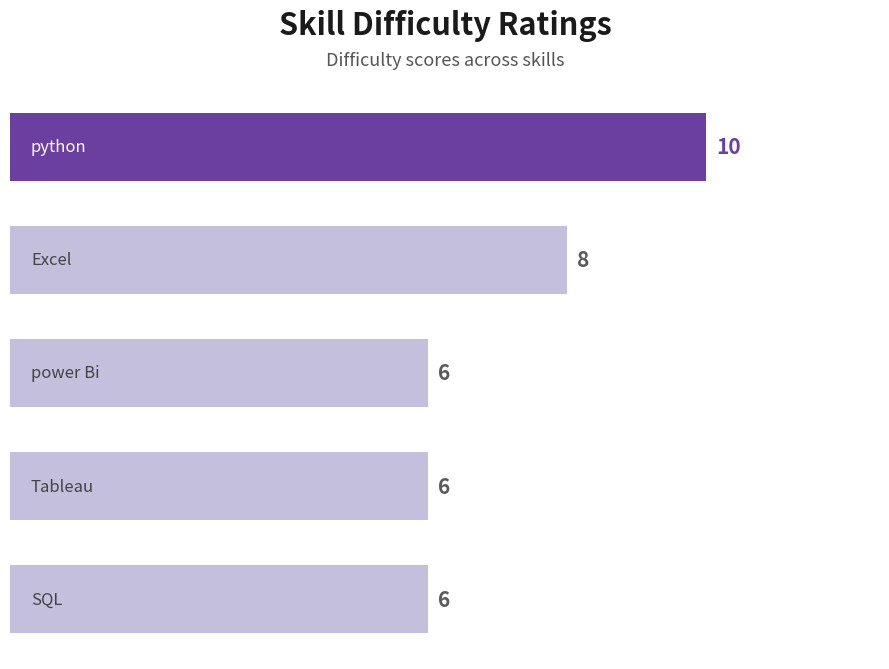

What is the greatest value displayed?

10